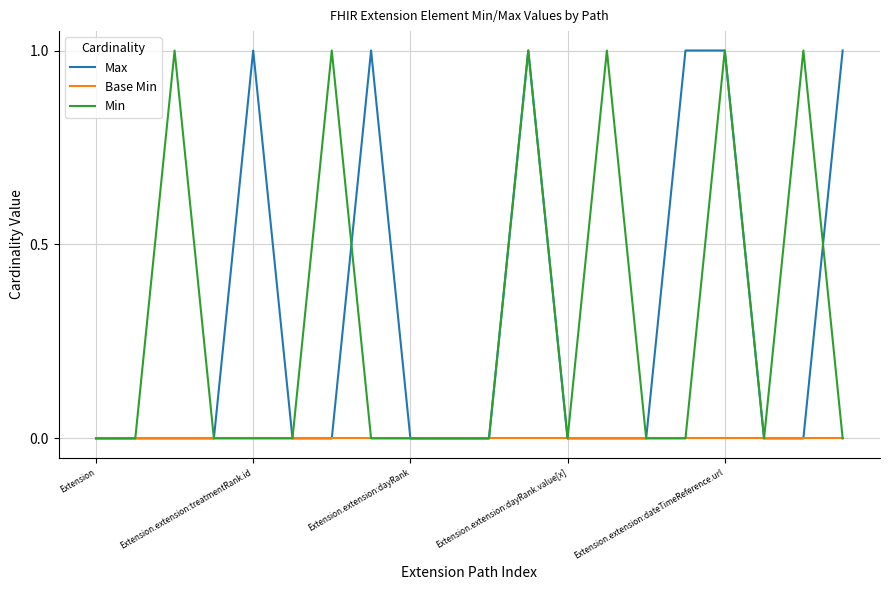

True or false: Base Min has more than 2 interior local peaks.

False